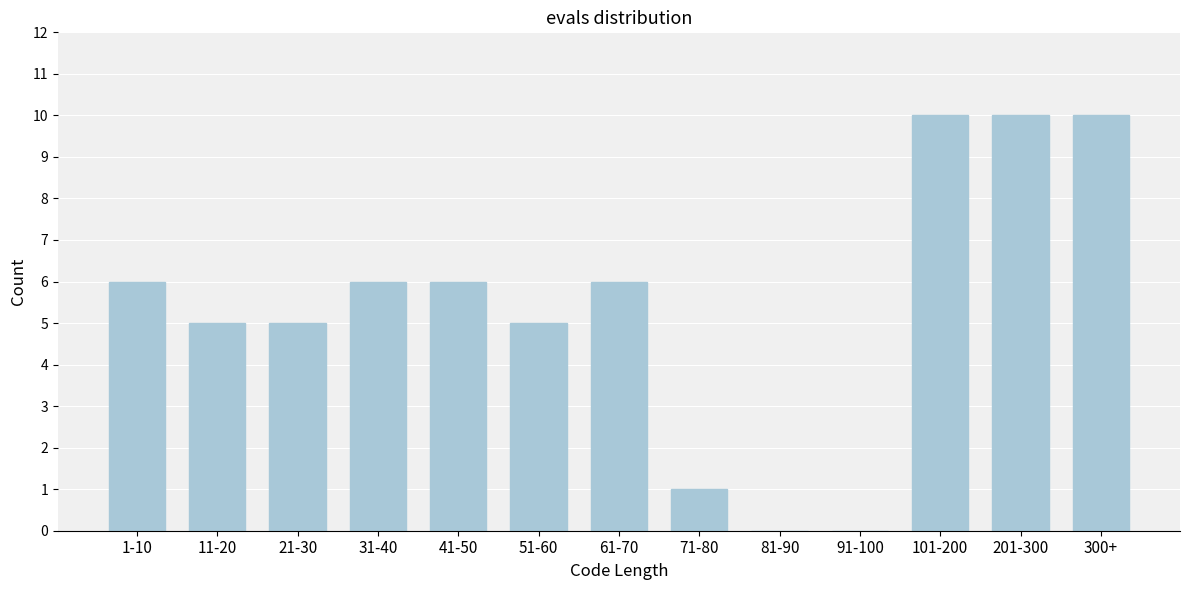

Reading left to right, extract all data points from this chart.

1-10=6	11-20=5	21-30=5	31-40=6	41-50=6	51-60=5	61-70=6	71-80=1	81-90=0	91-100=0	101-200=10	201-300=10	300+=10